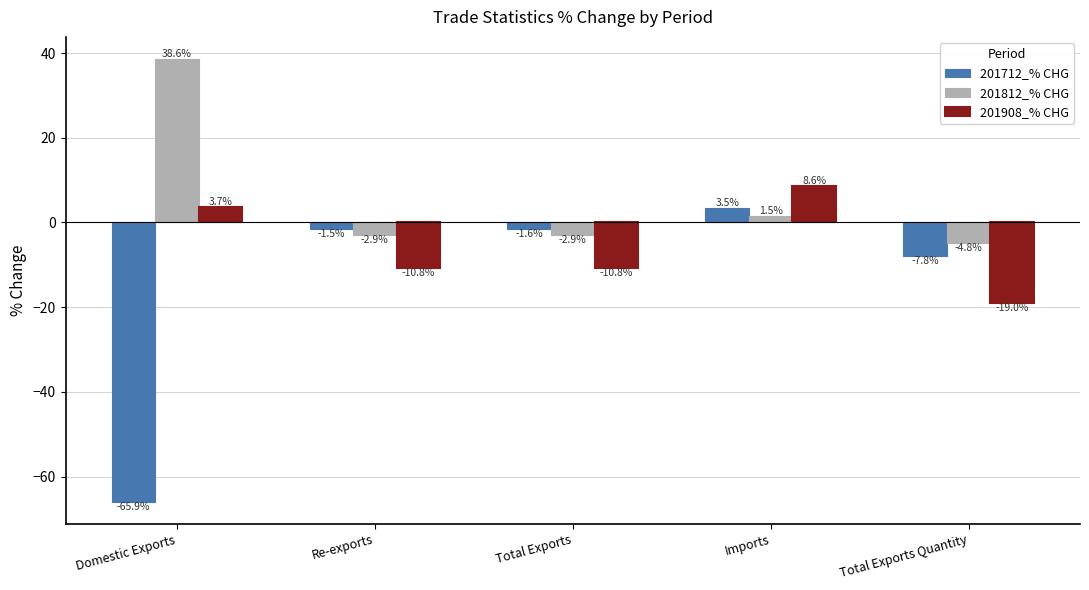

What is the average value of the 201908_% CHG series?

-5.7